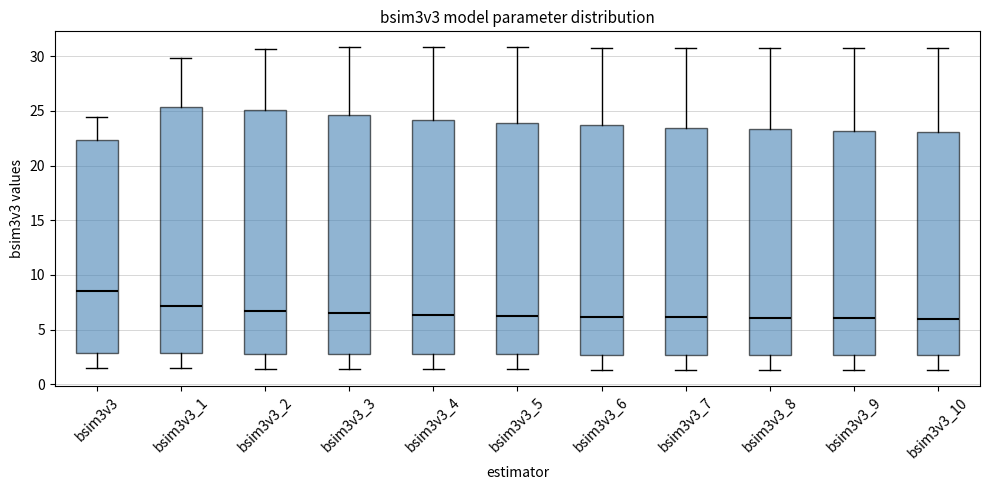

Where does the upper whisker of the box for bsim3v3_2 end on the y-axis? The values are not printed on the chart, so give them approximately, as read against the axis.

30.5